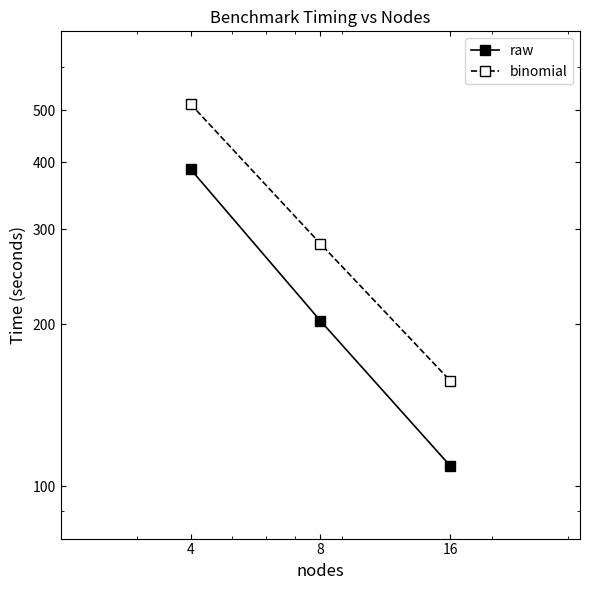

What is the greatest value displayed?

513.2